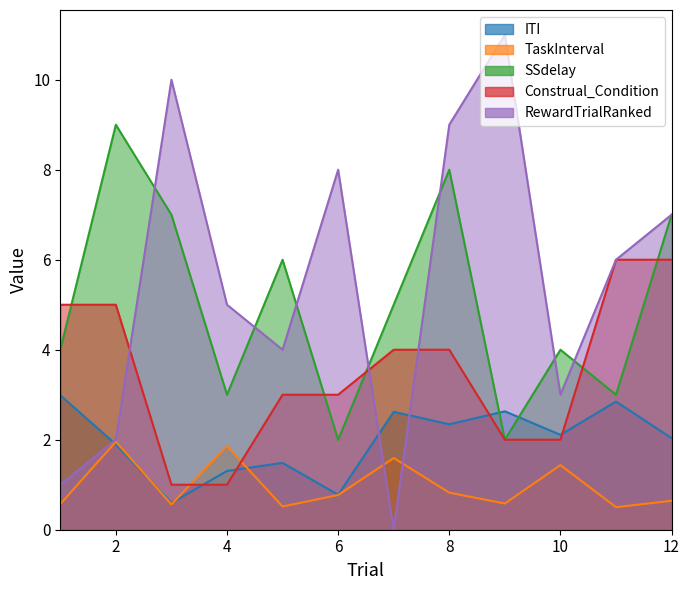

Which series has the largest total across all categories?

RewardTrialRanked